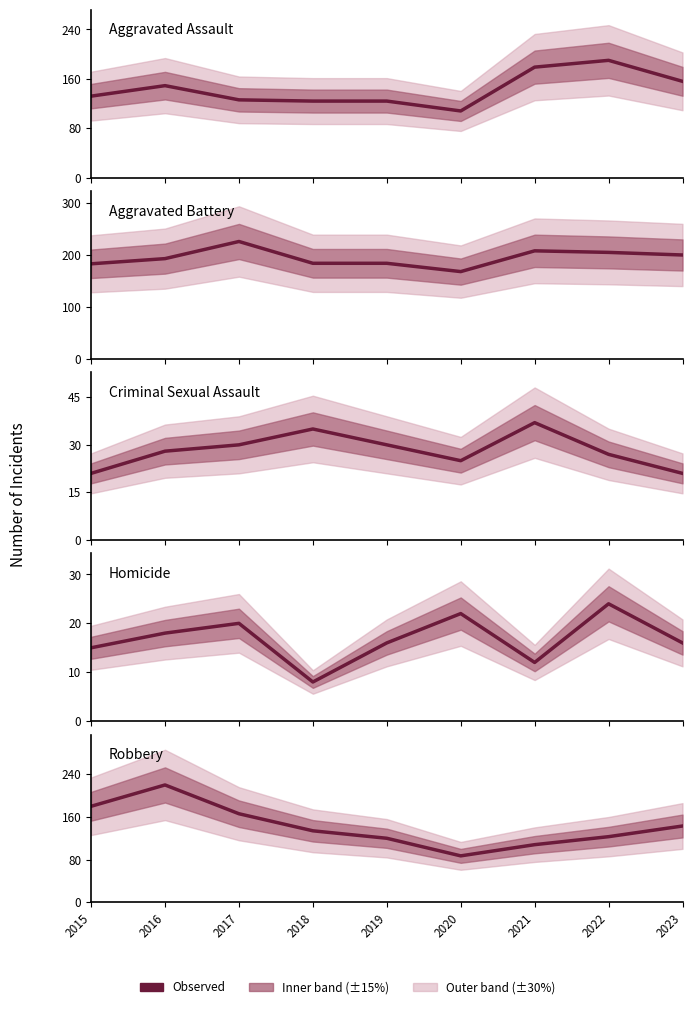

At which label does Robbery first exceed 134?

2015